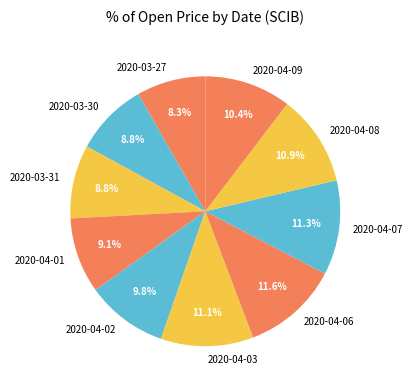

Which category has the smallest portion of the pie?

2020-03-27